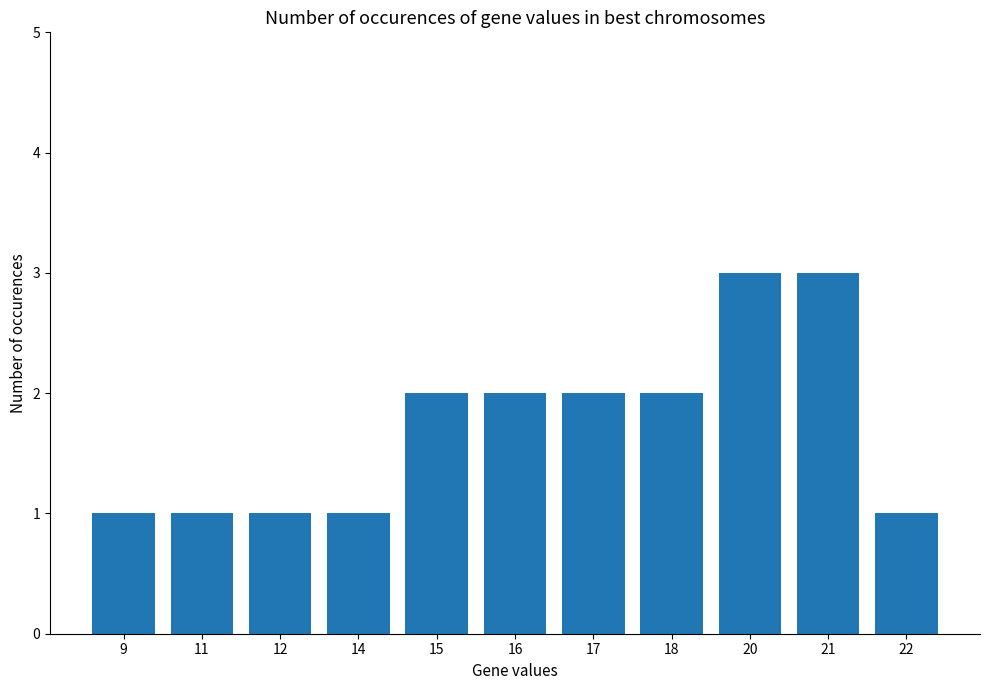

What is the greatest value displayed?

3